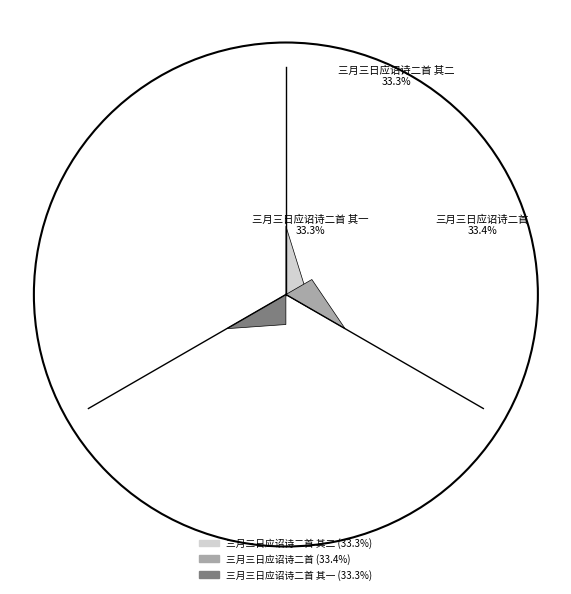

Is there a majority slice in this chart?

No